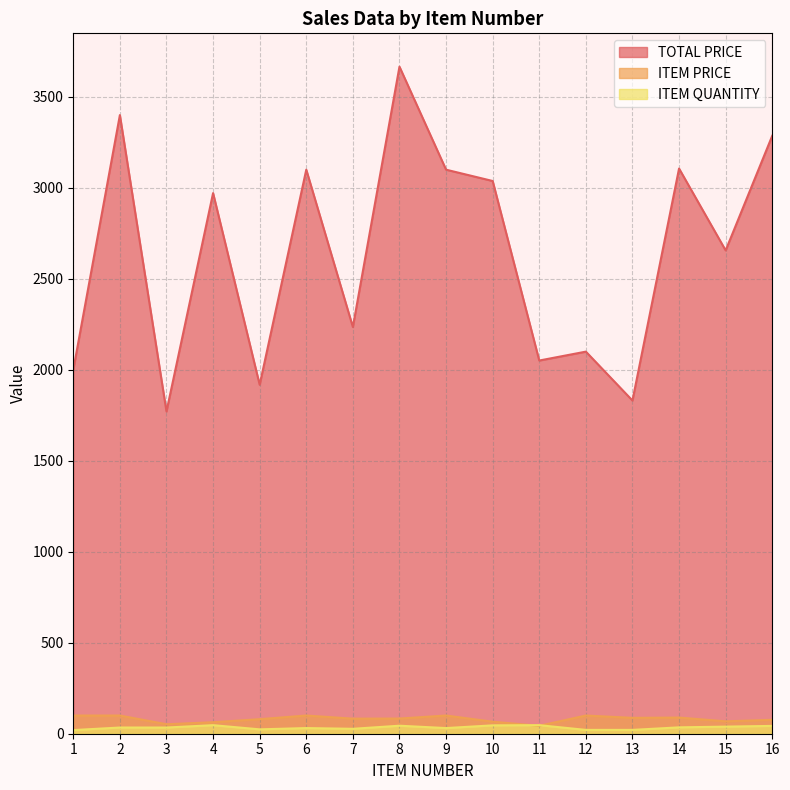

What is the sum of all TOTAL PRICE values?

42230.8